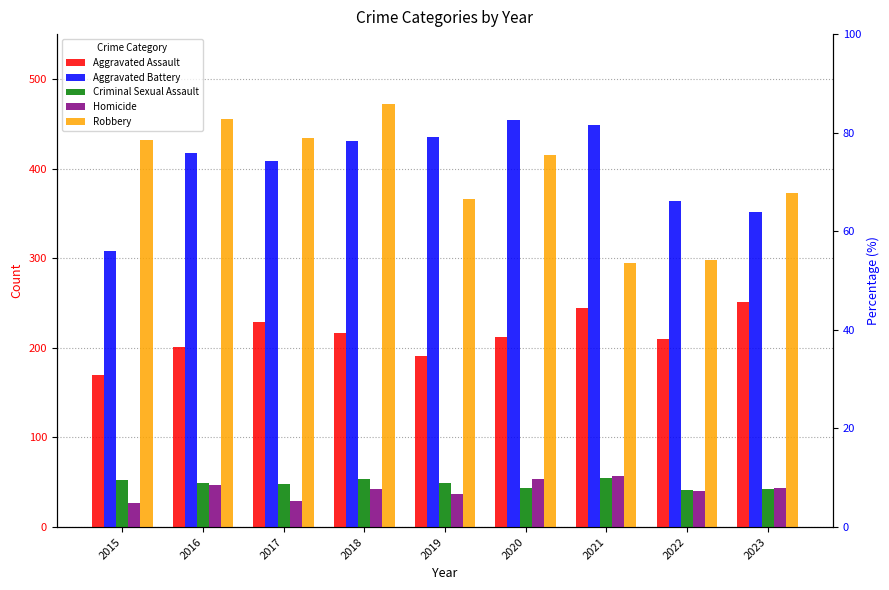

The Criminal Sexual Assault series shows 55 at 2021. True or false?

True